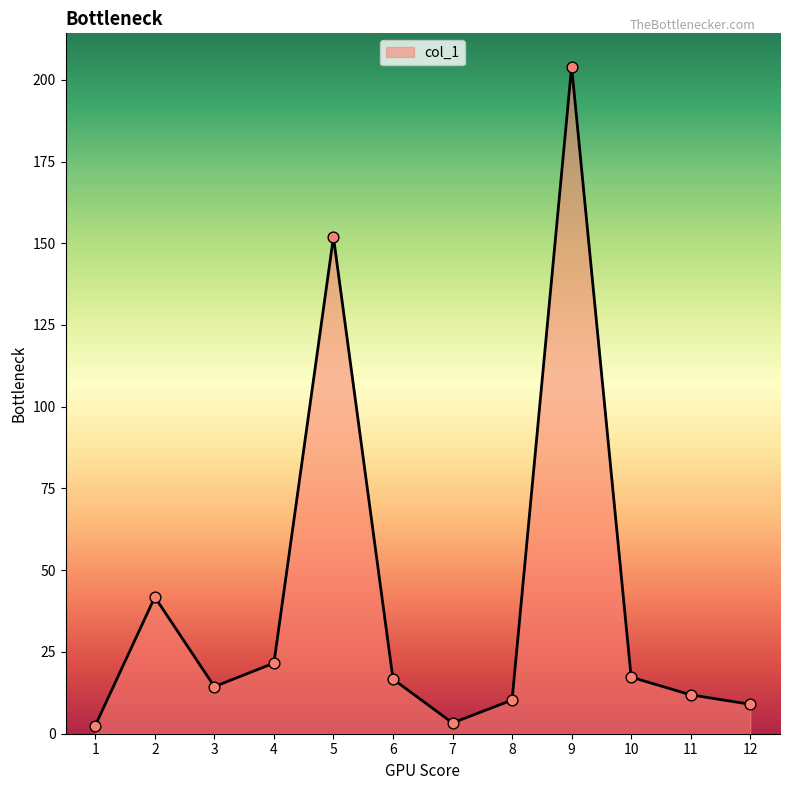

Between 10 and 7, which is larger?

10